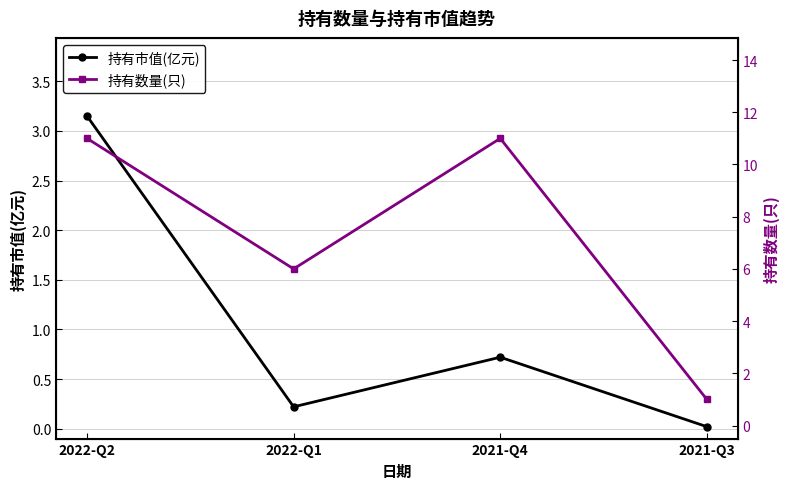

Rank the series by their average value, from highest to lowest.

持有数量(只), 持有市值(亿元)